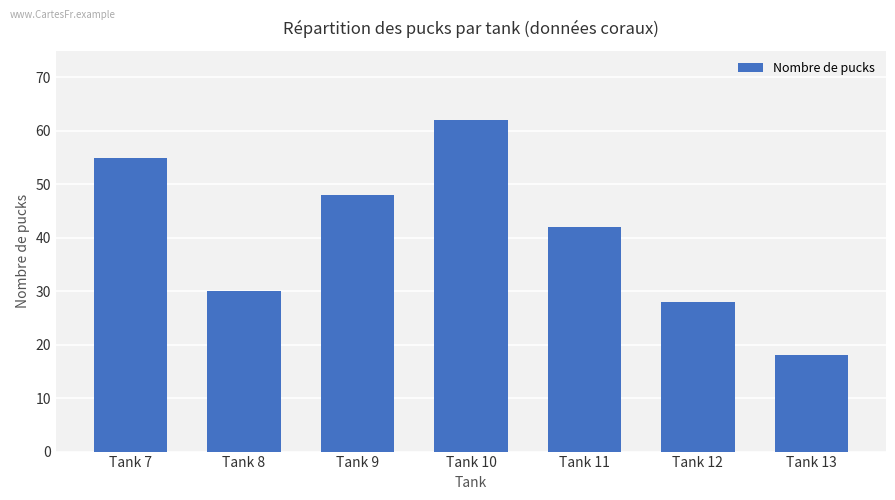

How many values are below 42?

3